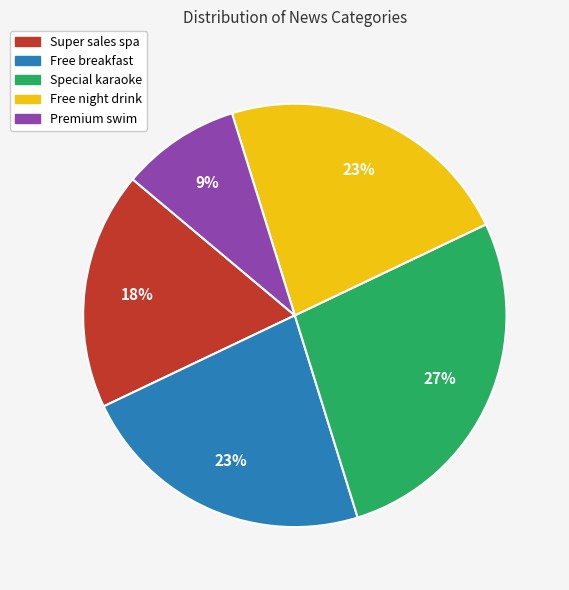

What is the largest slice in the pie chart?

Special karaoke